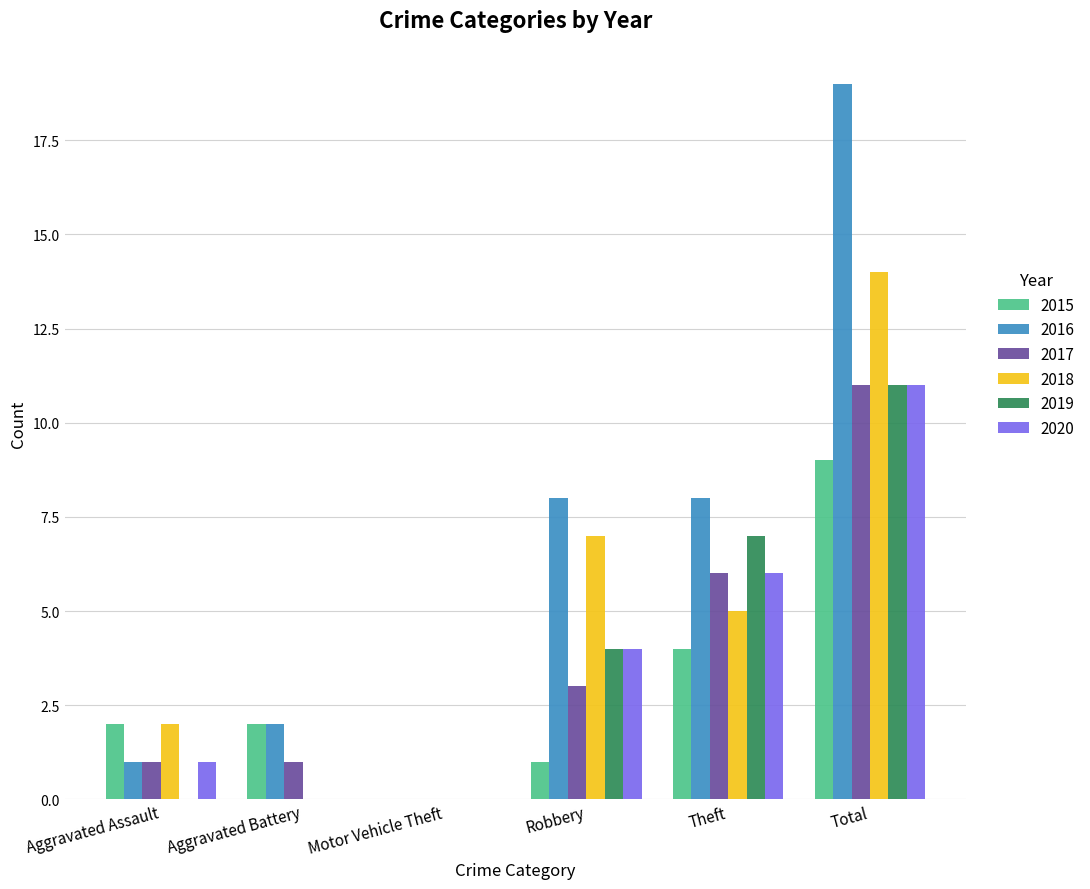

Which series has the largest total across all categories?

2016